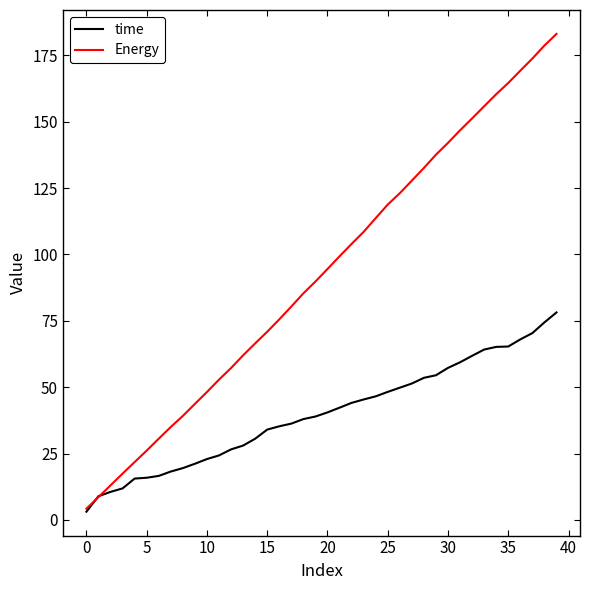

Which series has the largest total across all categories?

Energy